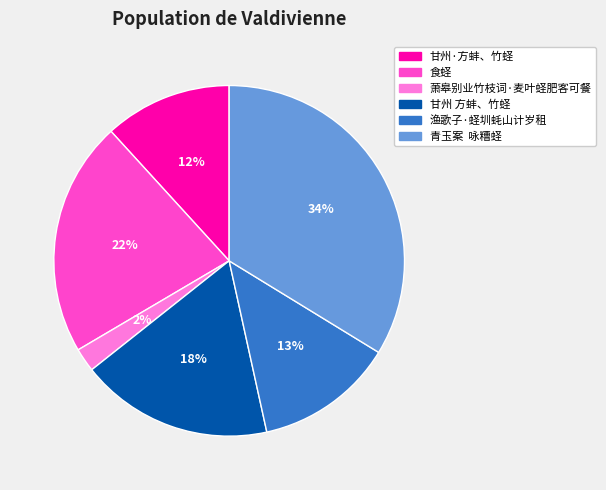

Is there any slice that represents more than half of the pie?

No